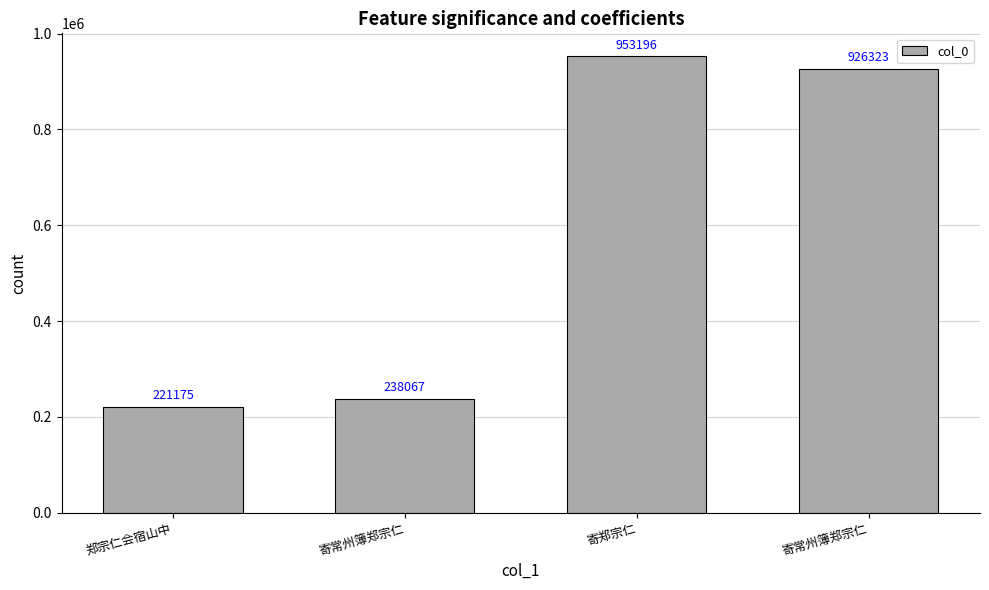

What is the sum of all values?

2338761